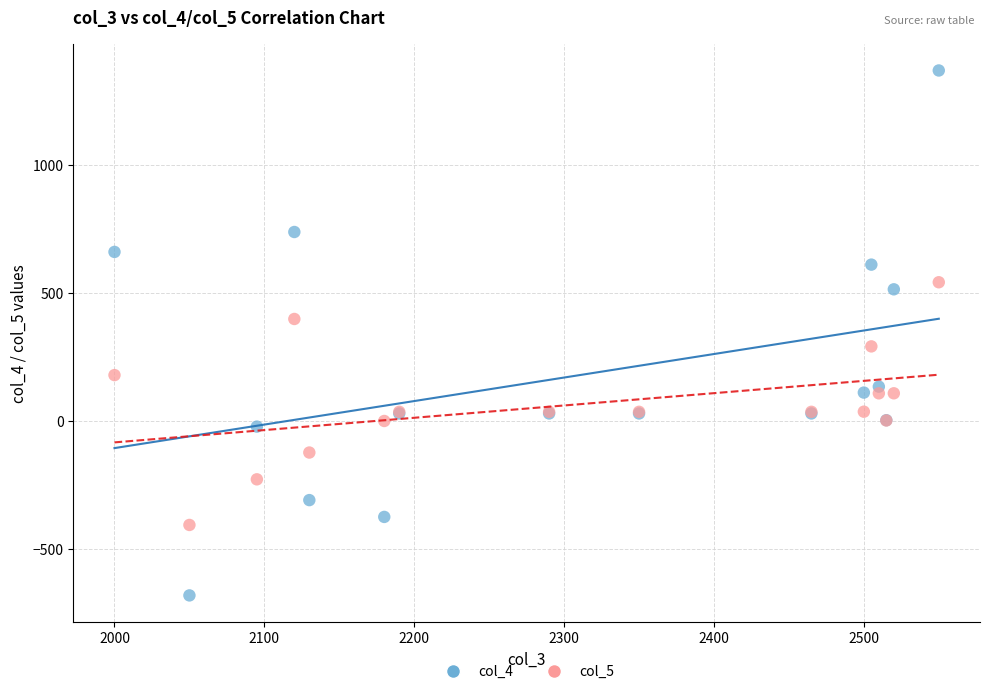

Which series has the largest Y range (max minus min)?

col_4